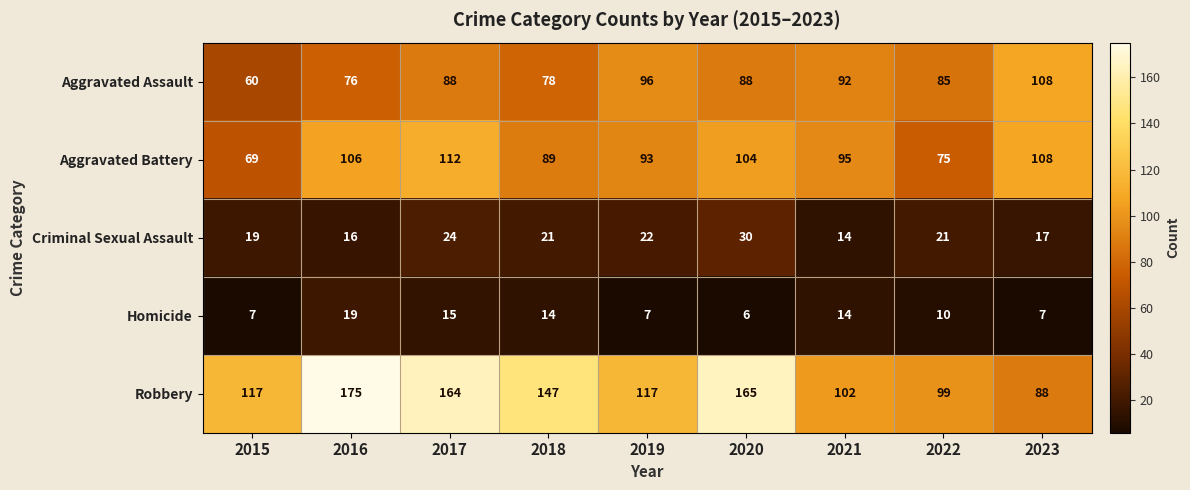

What is the difference between the second highest and second lowest values in the Robbery series?

66